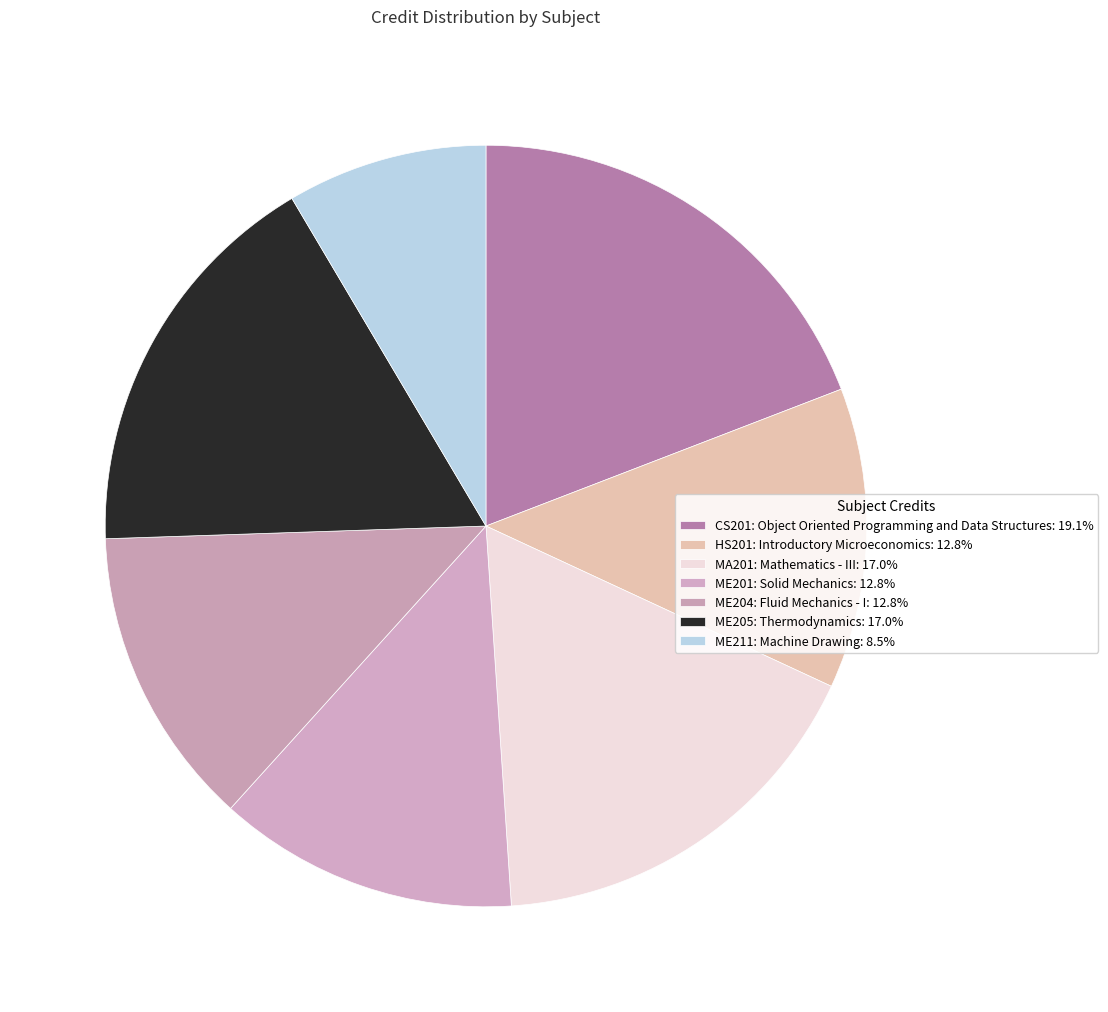

Between ME204: Fluid Mechanics - I and HS201: Introductory Microeconomics, which is larger?

ME204: Fluid Mechanics - I